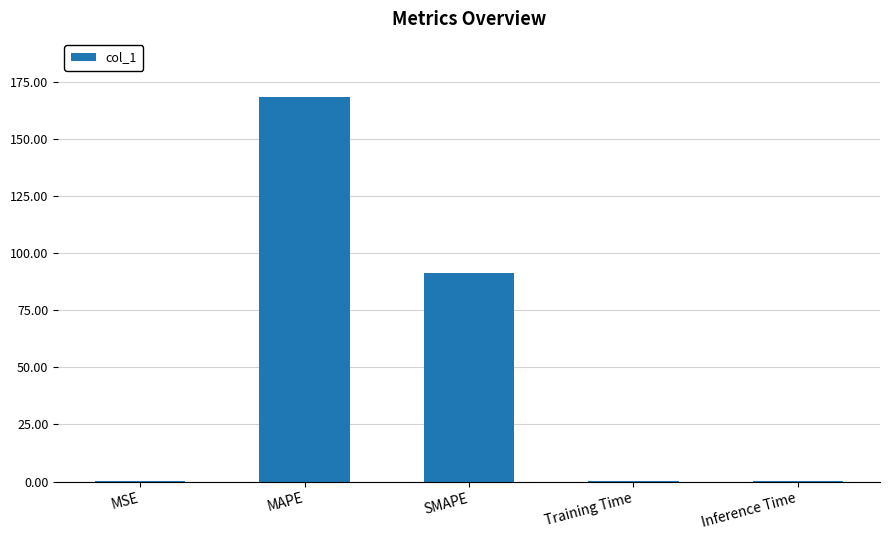

The value at Inference Time is 0.4. True or false?

True